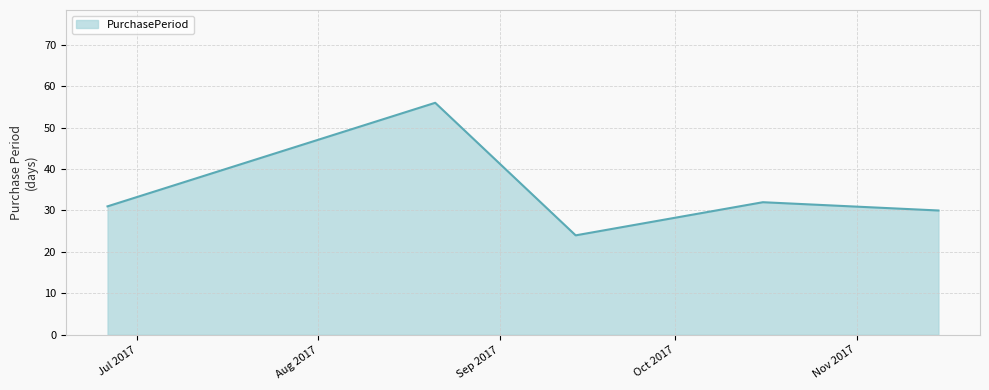

What is the average value?

35